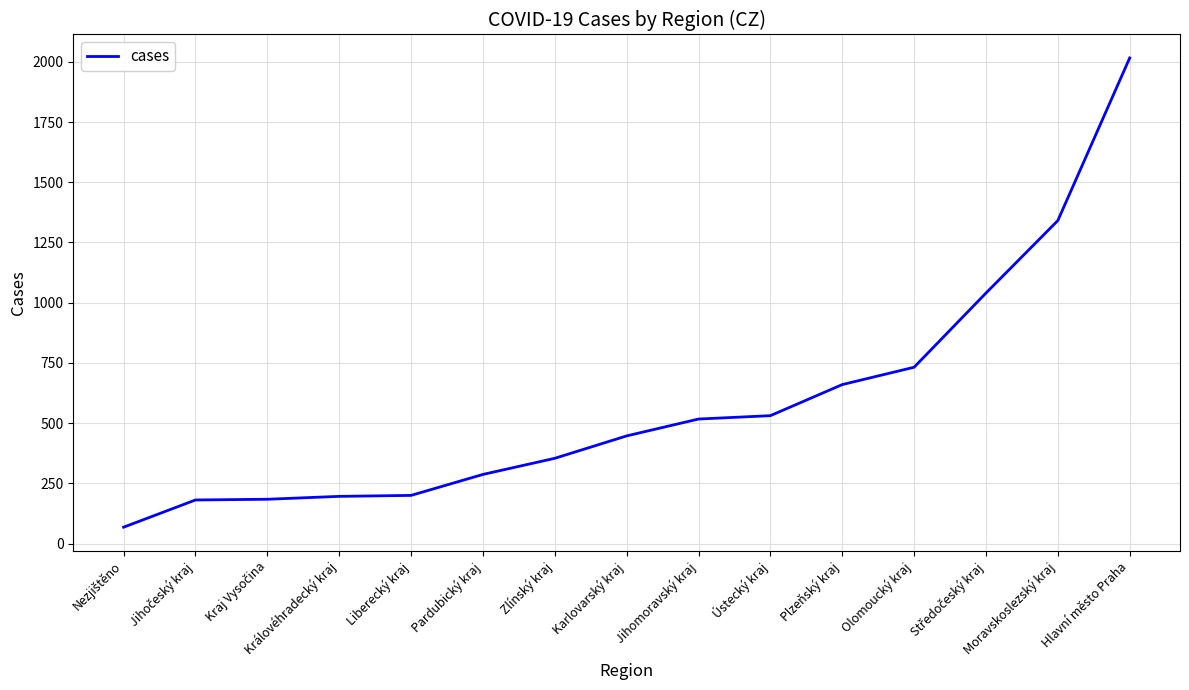

What is the sum of all values?

8754